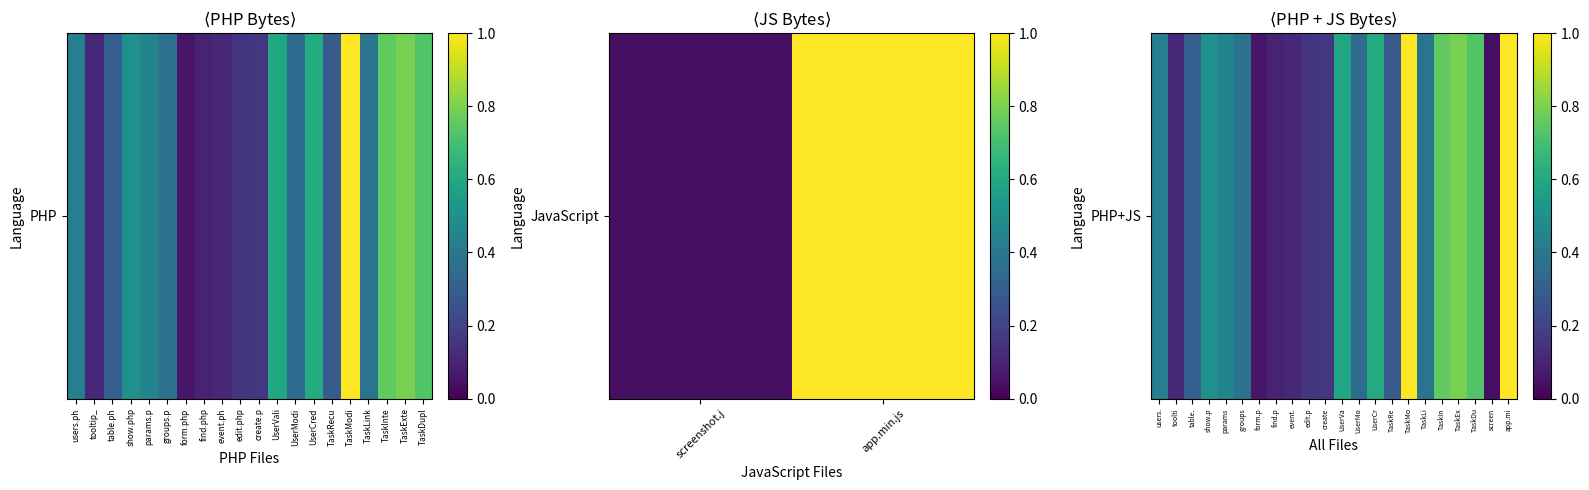

True or false: the data shows 0.1 at toolti.

False